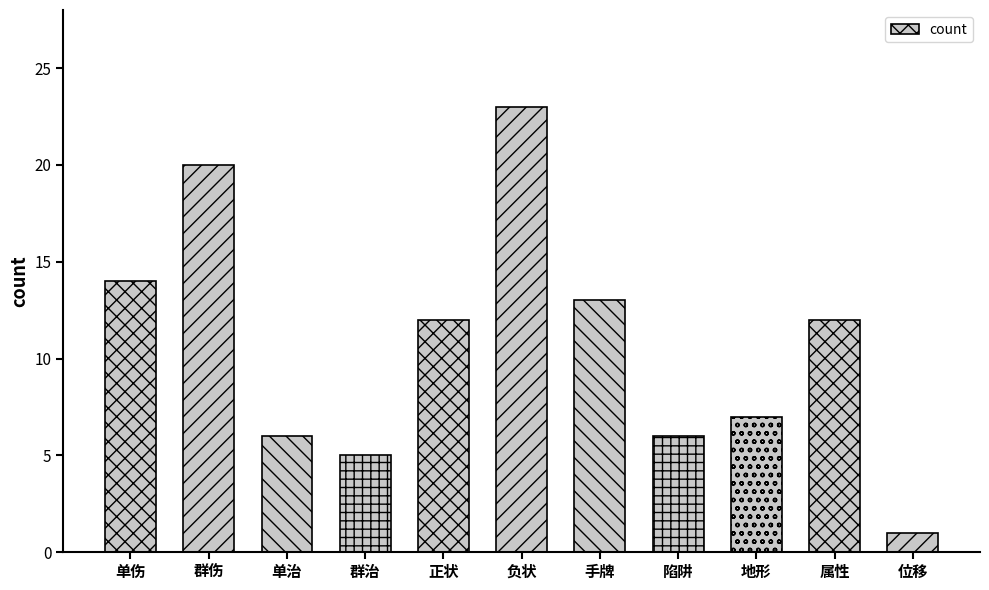

True or false: the data shows 4 at 地形.

False